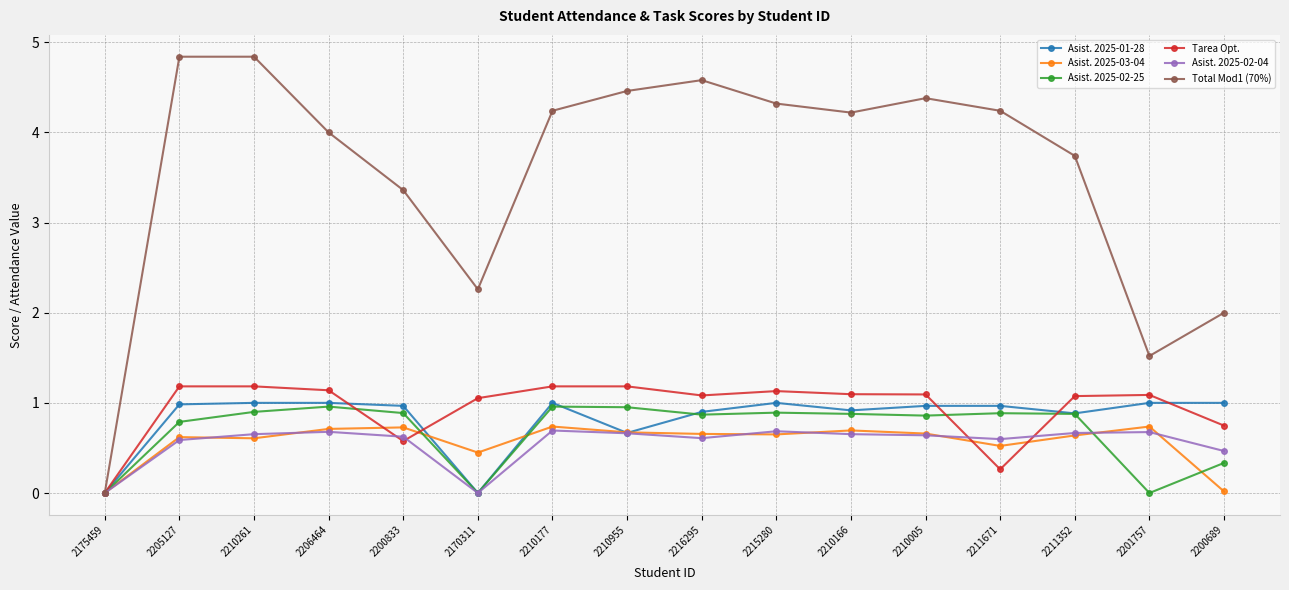

Which series has the largest range (max minus min)?

Total Mod1 (70%)